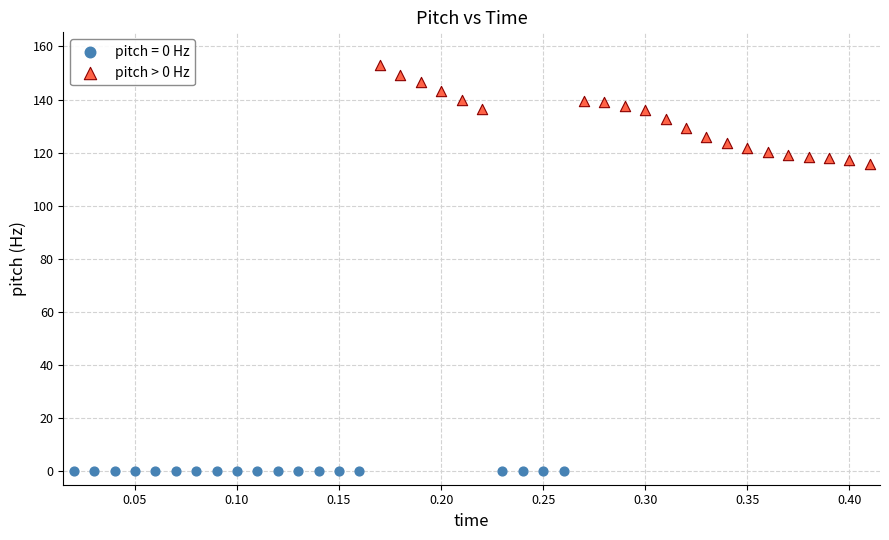

Which series contains the highest Y value?

pitch > 0 Hz